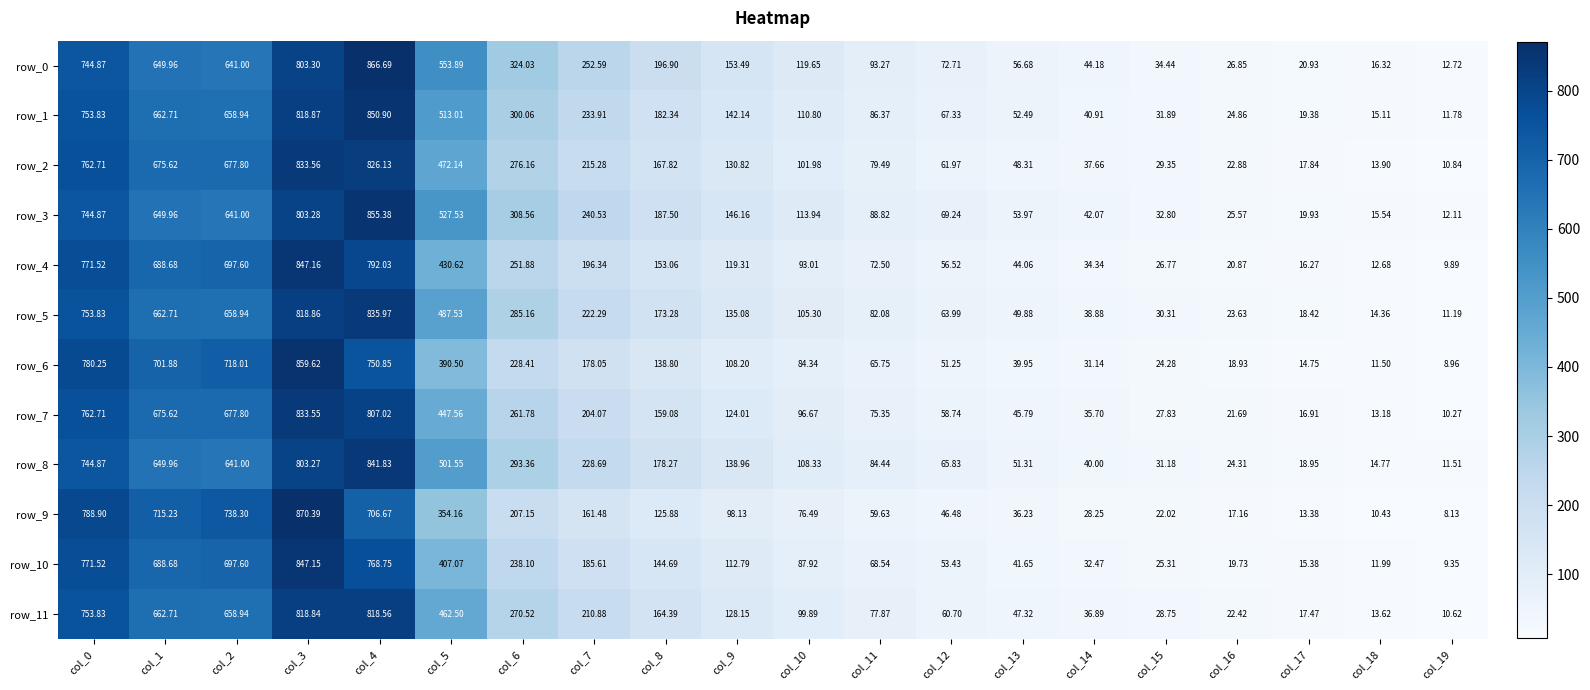

Is the value of row_10 at col_4 greater than the value of row_0 at col_5?

Yes